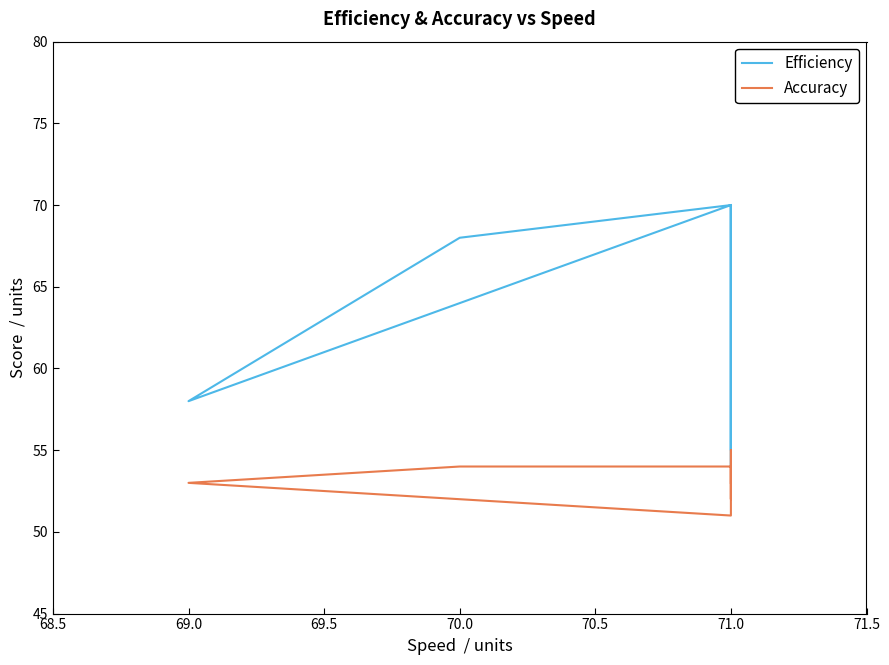

How many interior local peaks does the Efficiency series have?

2